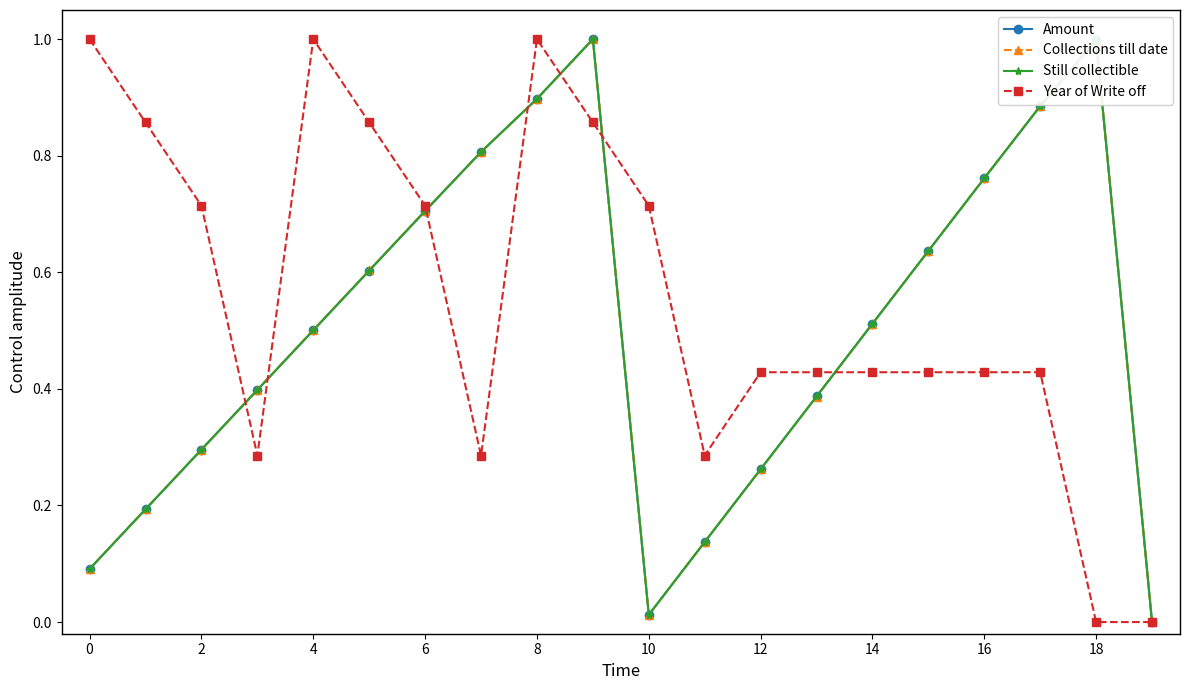

How many values in Still collectible are above zero?

19